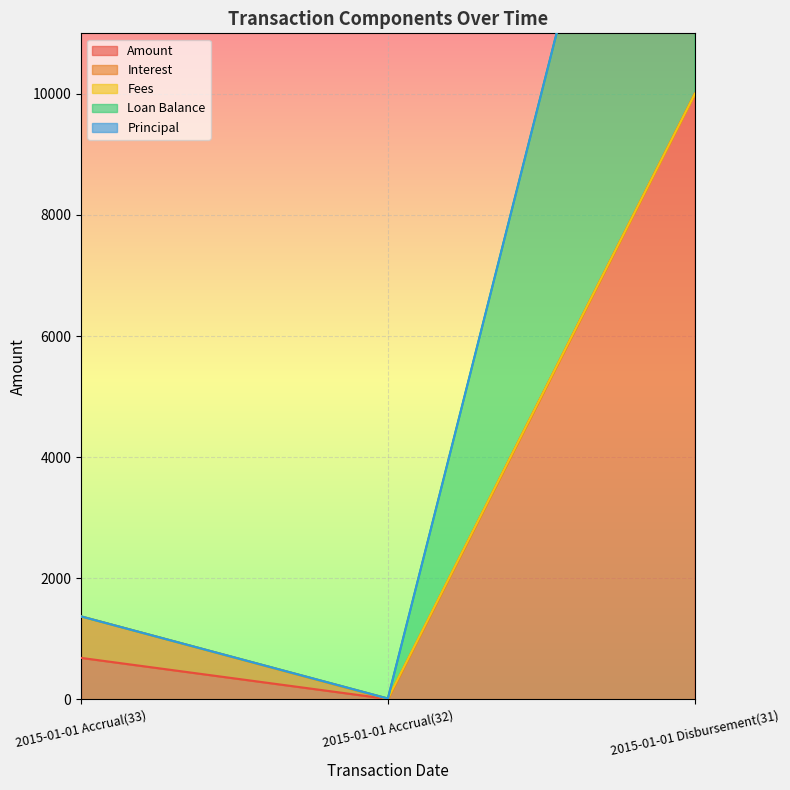

Between 2015-01-01 Accrual(32) and 2015-01-01 Disbursement(31), which series saw the biggest shift?

Loan Balance